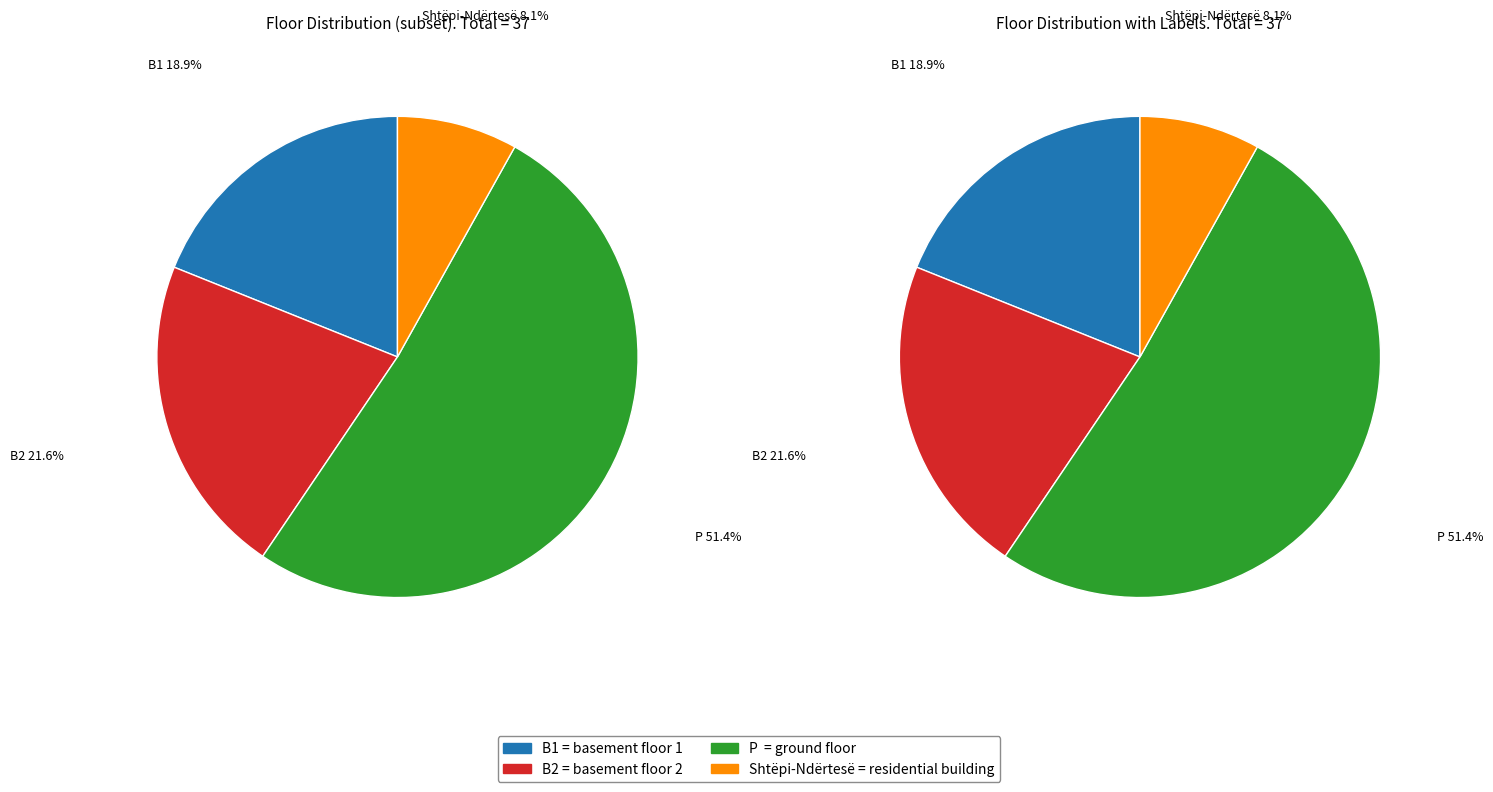

The P slice represents 62% of the pie. True or false?

False